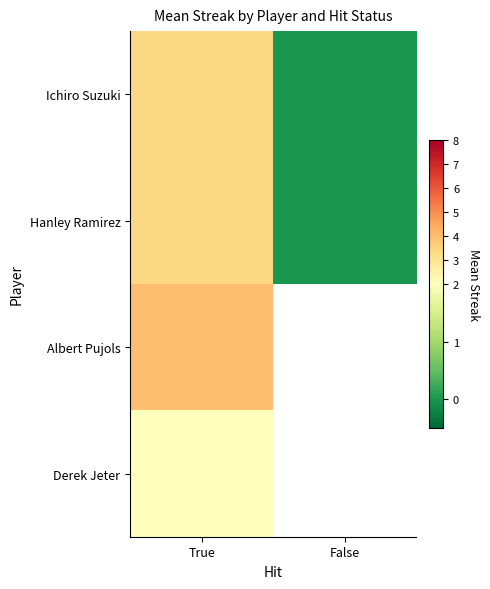

Count the Hanley Ramirez values in the range 0 to 3.

1